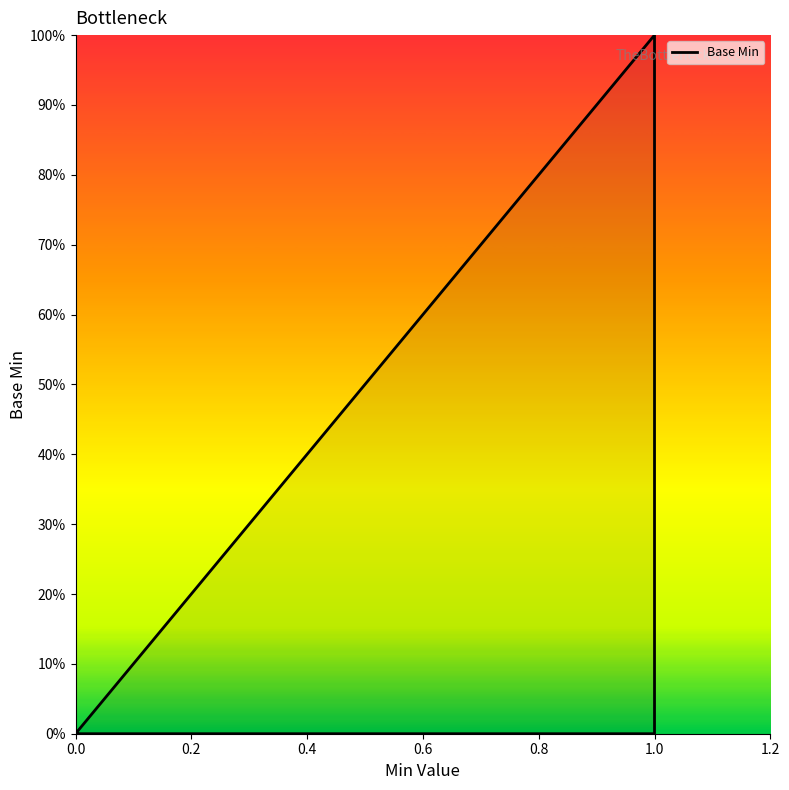

How many data points are above 0?

1